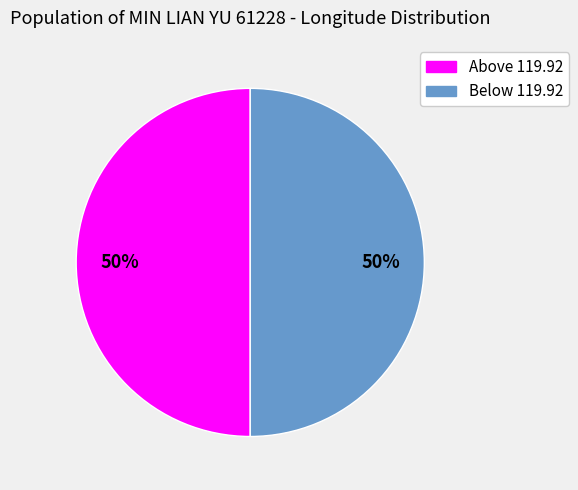

To the nearest percent, what is the average slice percentage?

50%